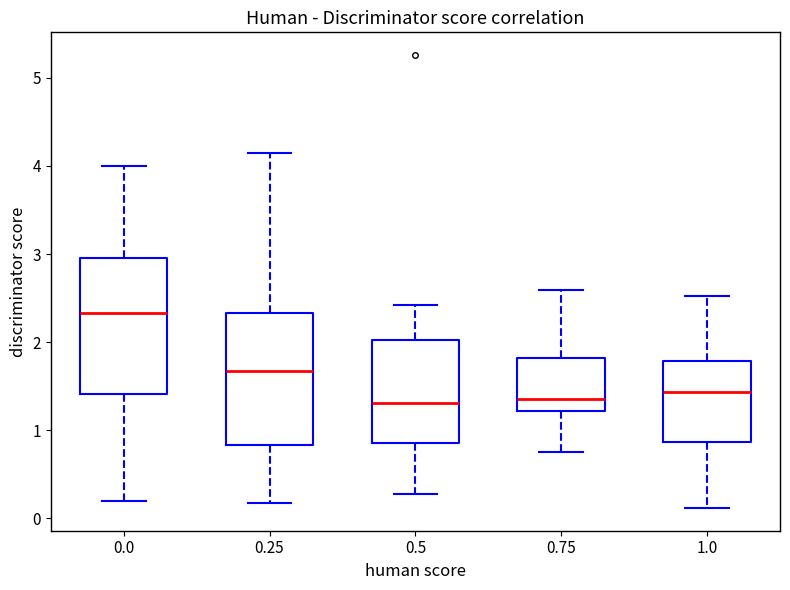

Where does the upper whisker of the box at x = 1.0 end on the y-axis? The values are not printed on the chart, so give them approximately, as read against the axis.

2.5